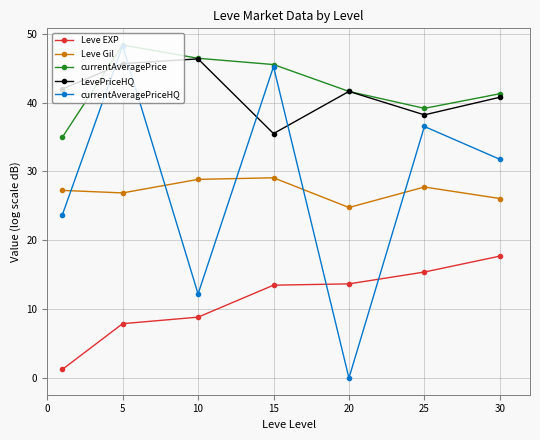

Which series has the widest spread of values?

currentAveragePriceHQ